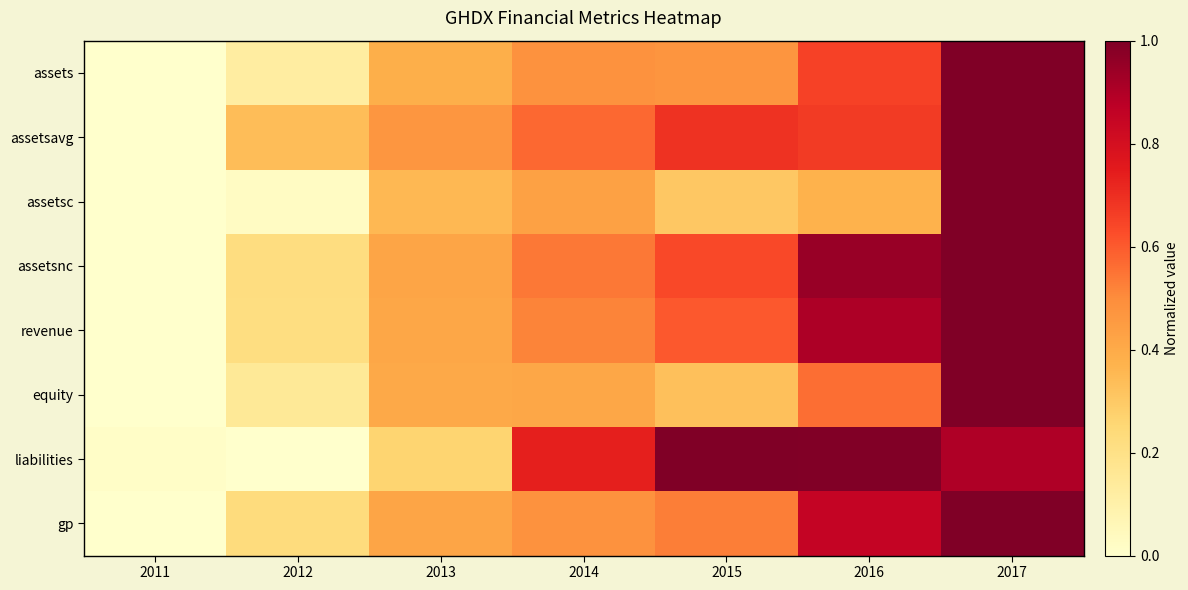

Between 2012 and 2016, which is larger?

2016